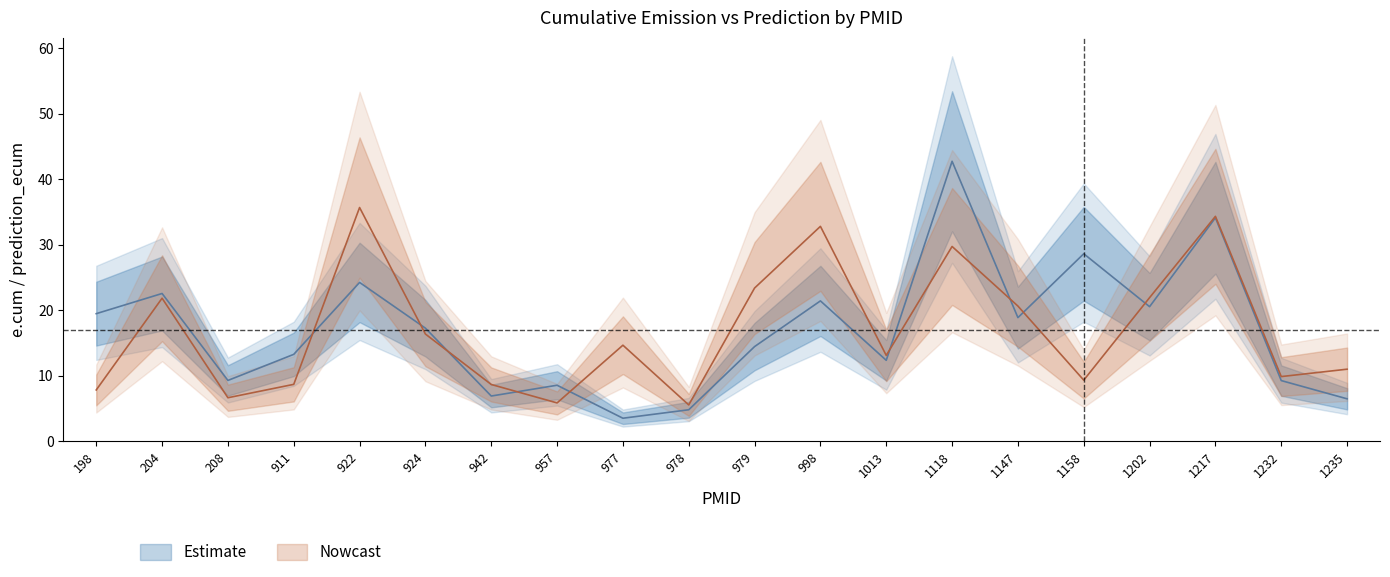

True or false: e.cum has more than 2 interior local peaks.

True